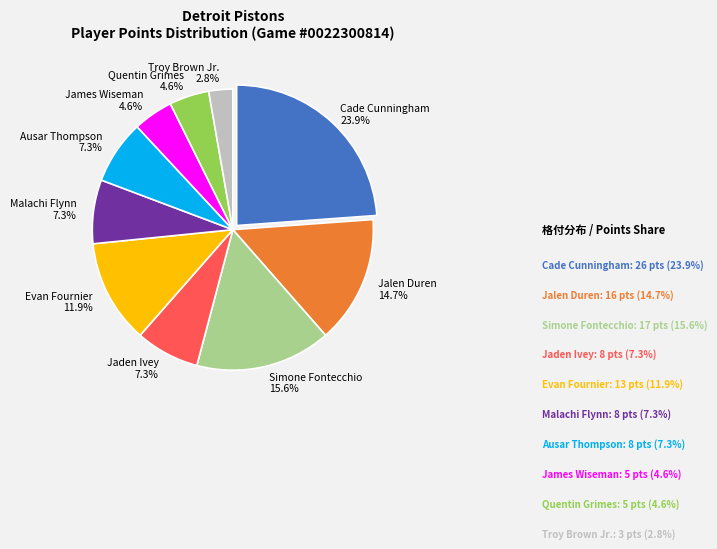

Does any single category account for the majority?

No